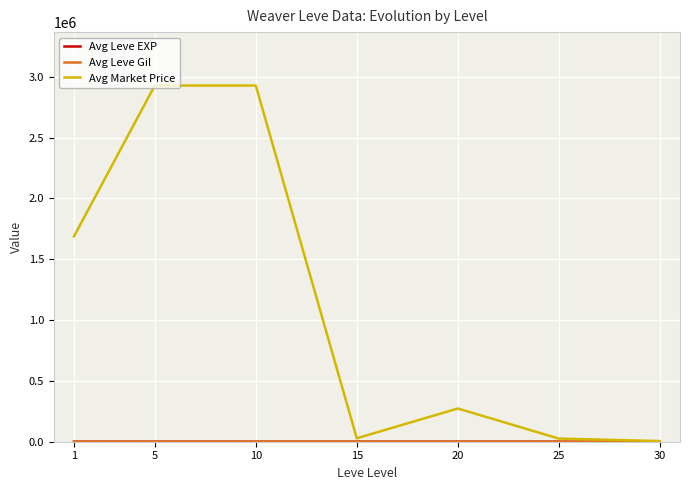

What is the greatest value displayed?

2928317.9